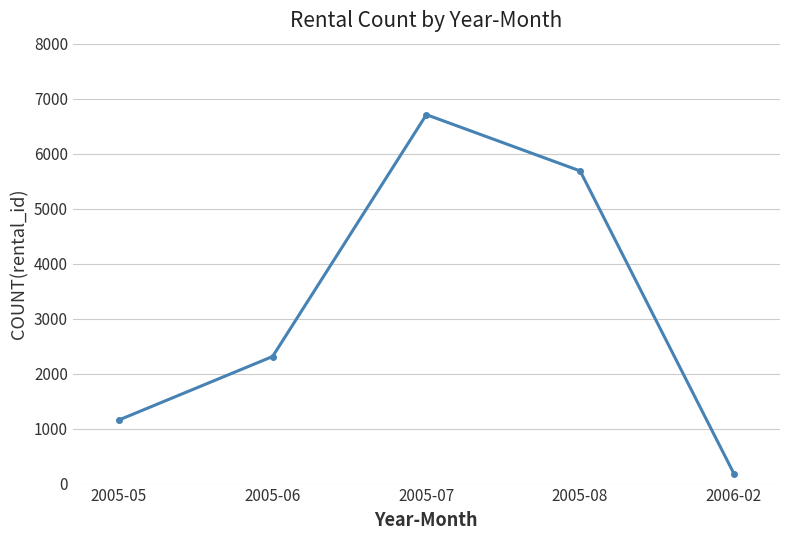

Does the chart have visible grid lines?

Yes